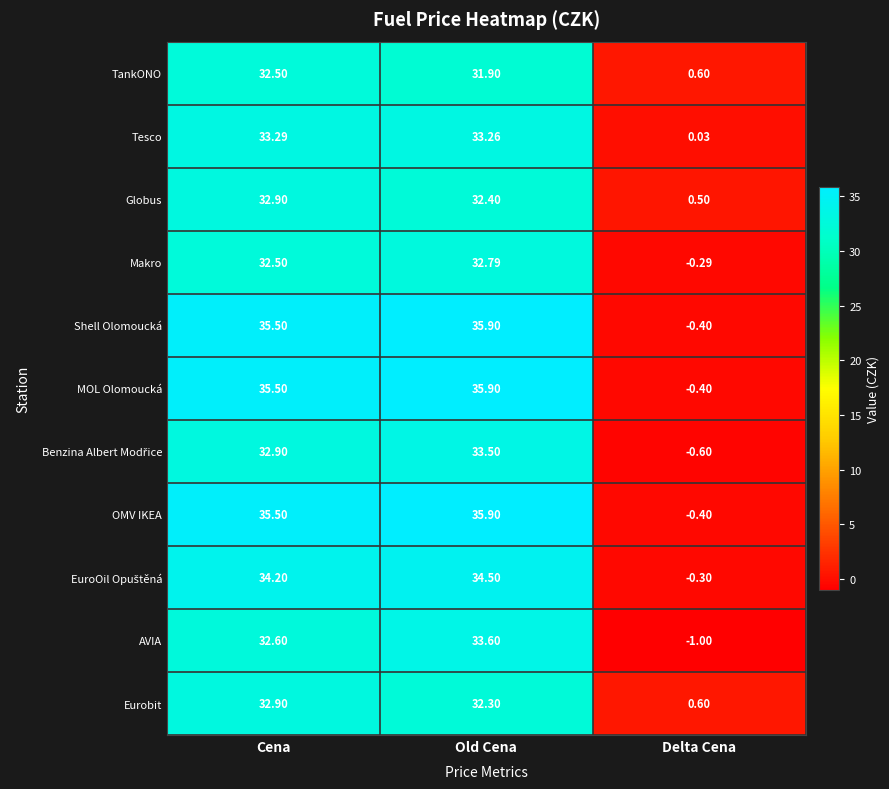

At which label does Makro first exceed 32?

Cena